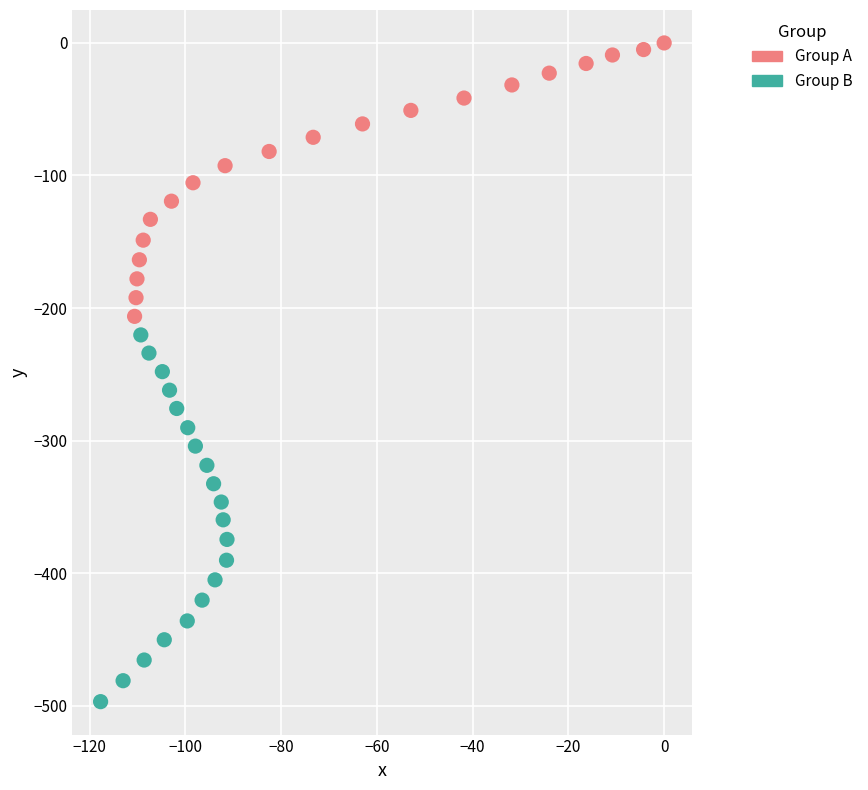

Which series reaches the minimum Y coordinate?

Group B